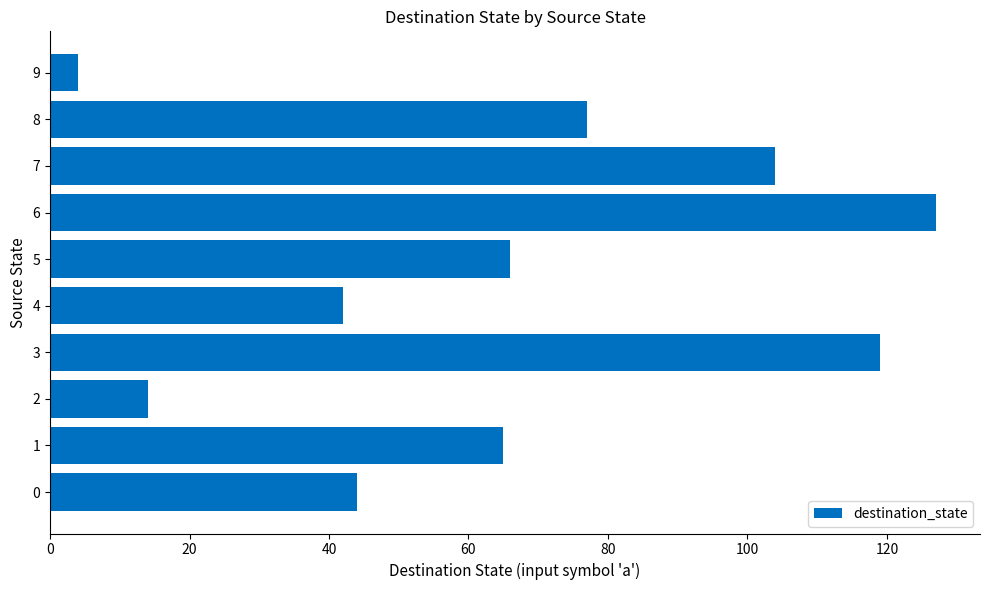

What is the maximum value shown in the chart?

127